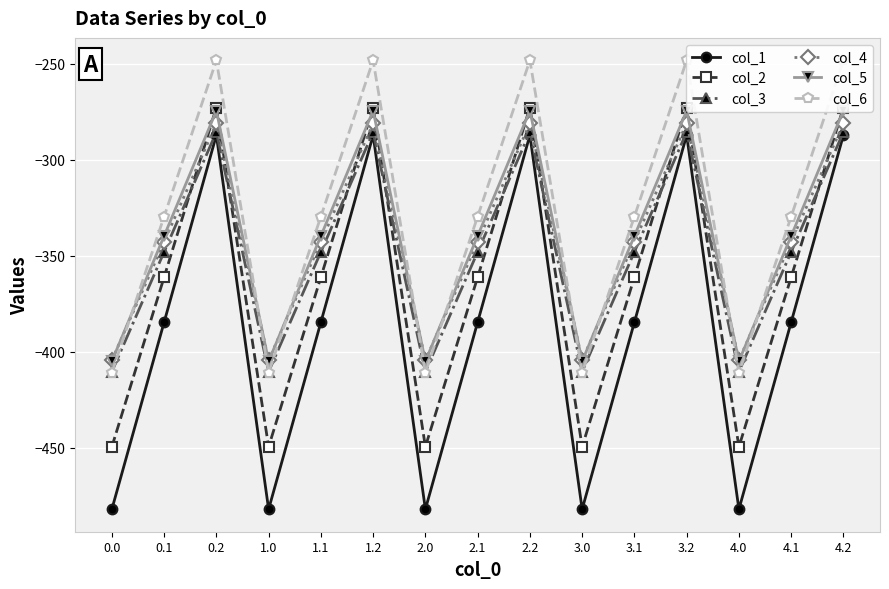

Is the value of col_6 at 3.2 greater than the value of col_3 at 3.1?

Yes